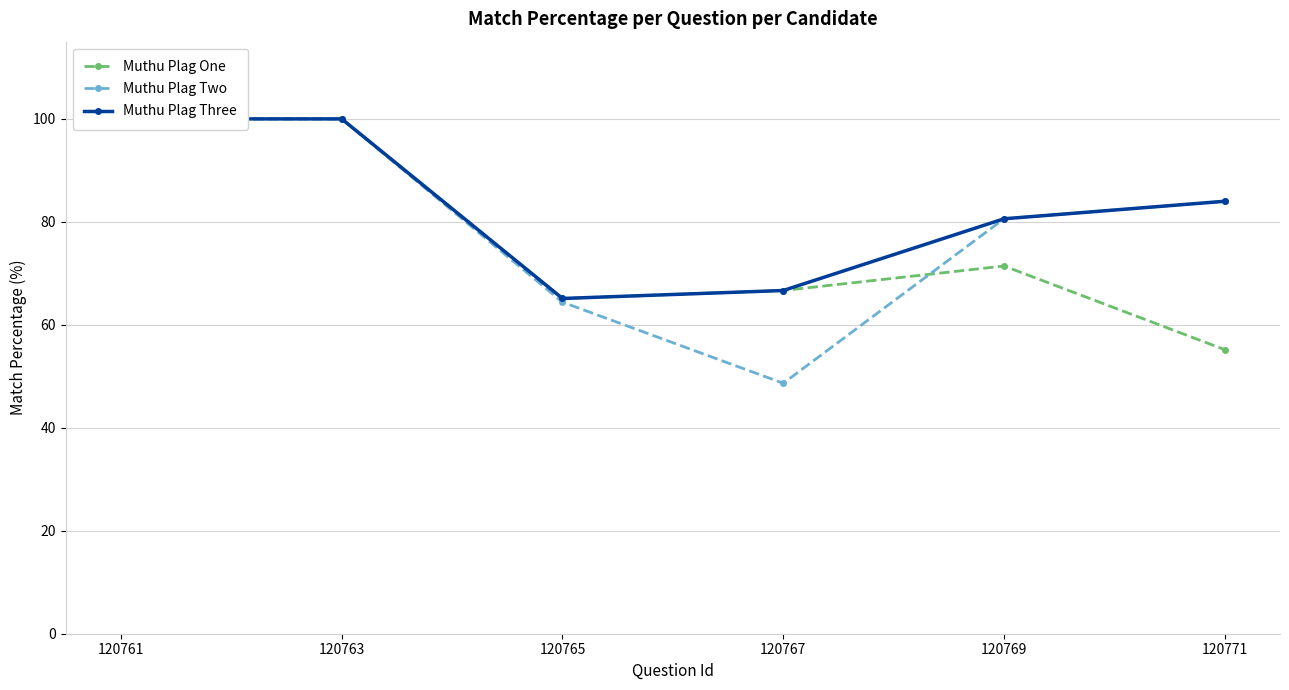

Reading left to right, transcribe all the data shown in this chart.

Muthu Plag One: 100.0	100.0	65.1	66.7	71.4	55.2
Muthu Plag Two: 100.0	100.0	64.4	48.6	80.6	84.0
Muthu Plag Three: 100.0	100.0	65.1	66.7	80.6	84.0